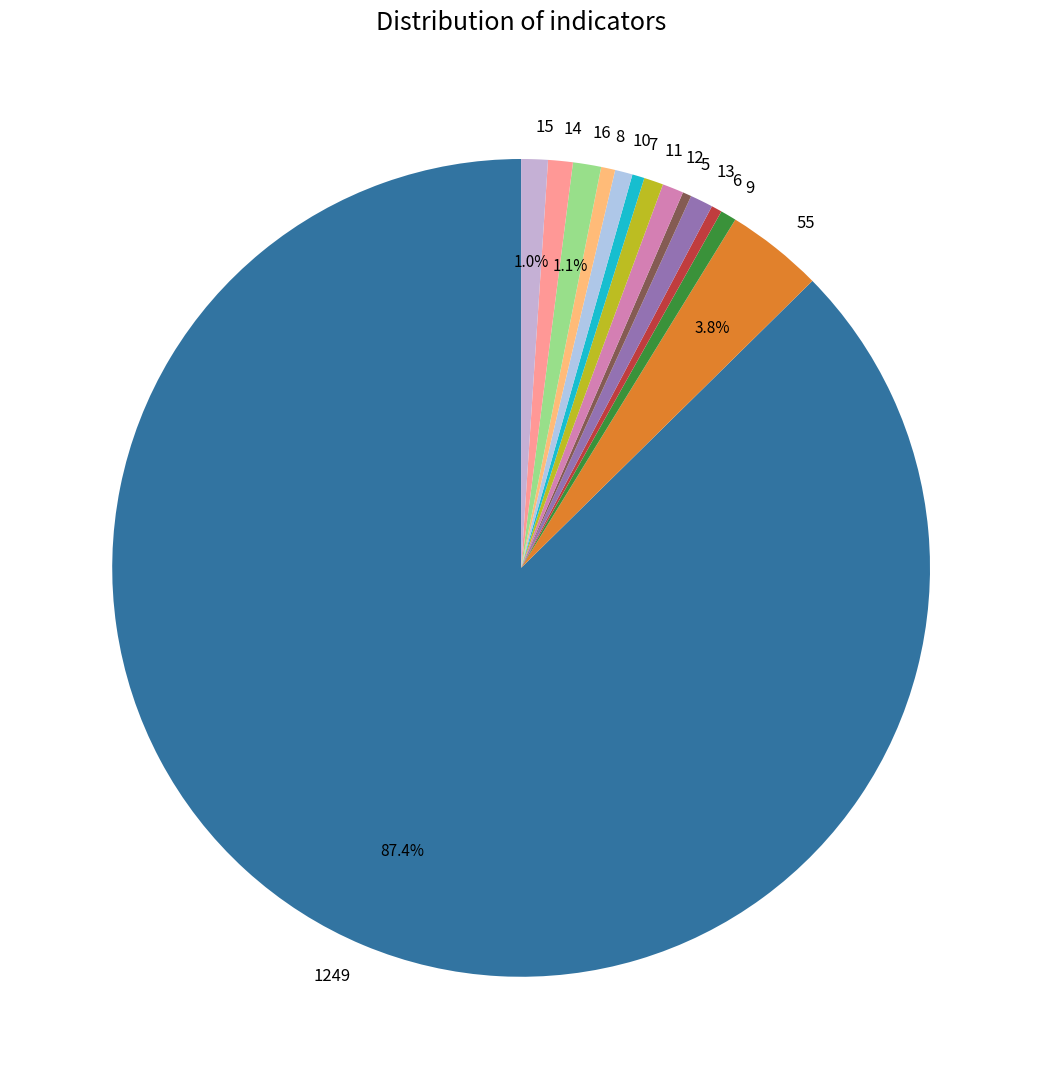

Does 1249 account for over 50% of the chart?

Yes